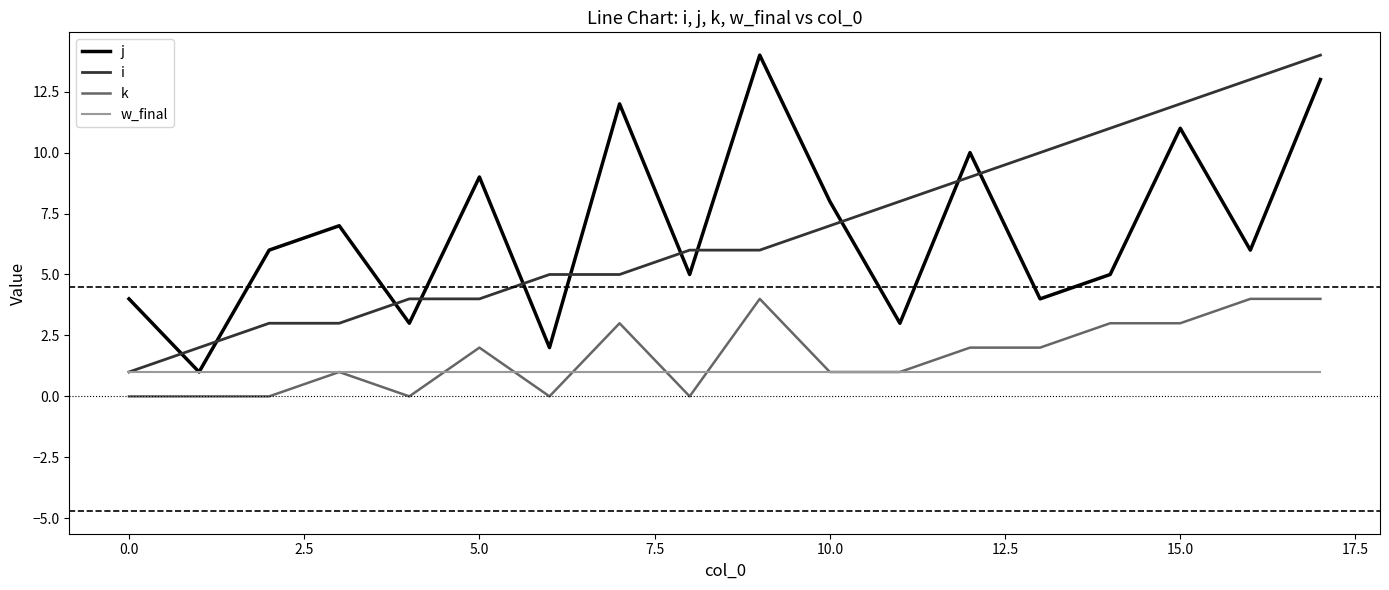

The w_final series shows 2 at 5.0. True or false?

False